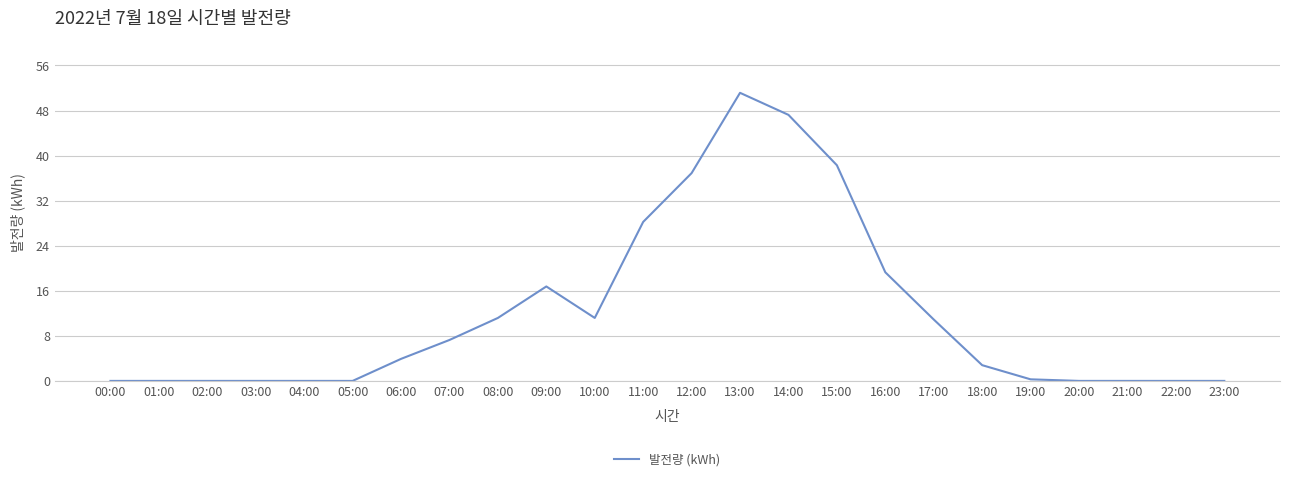

The chart shows a value of 0.0 at 01:00. True or false?

True